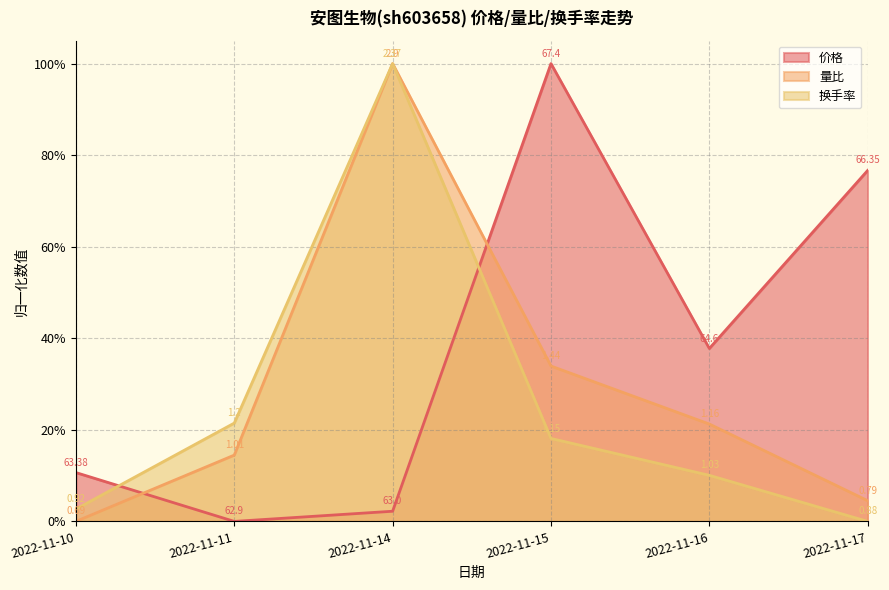

At how many categories does at least one series exceed 0?

6